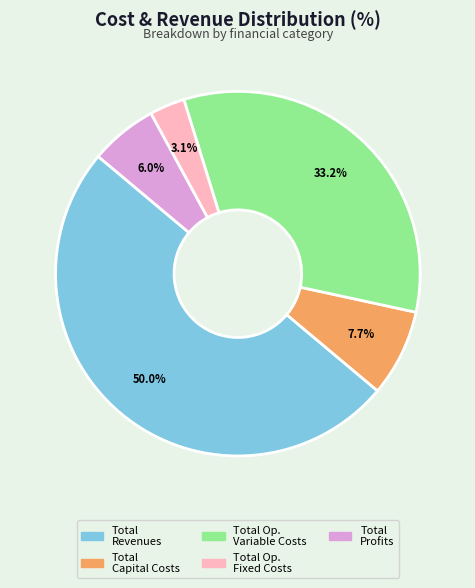

Rank the categories by value from highest to lowest.

Total Revenues, Total Op. Variable Costs, Total Capital Costs, Total Profits, Total Op. Fixed Costs